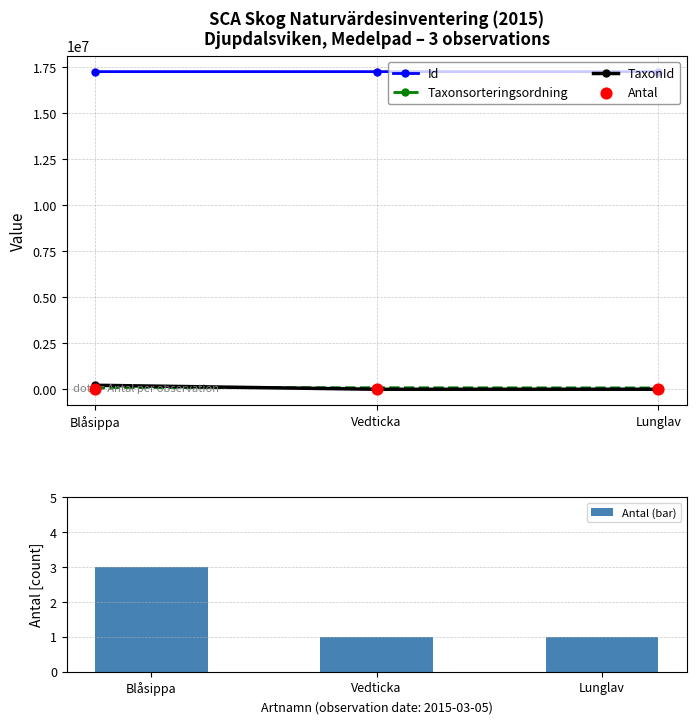

Which series has the largest Y range (max minus min)?

TaxonId